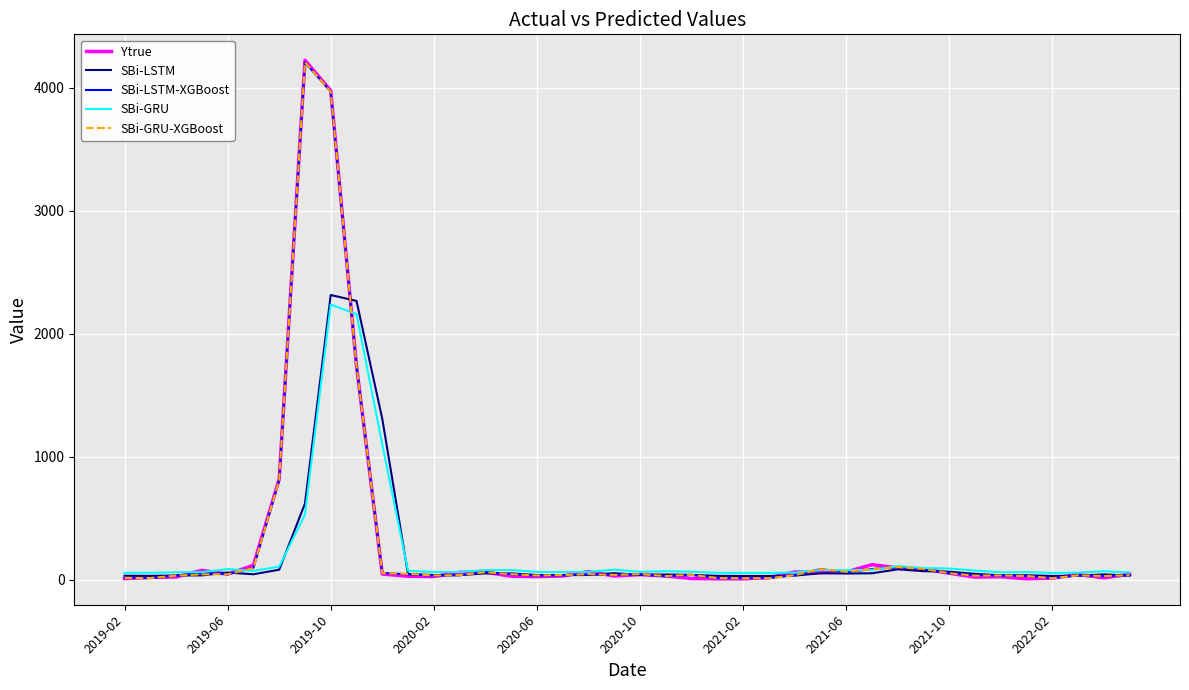

Which series has the widest spread of values?

Ytrue